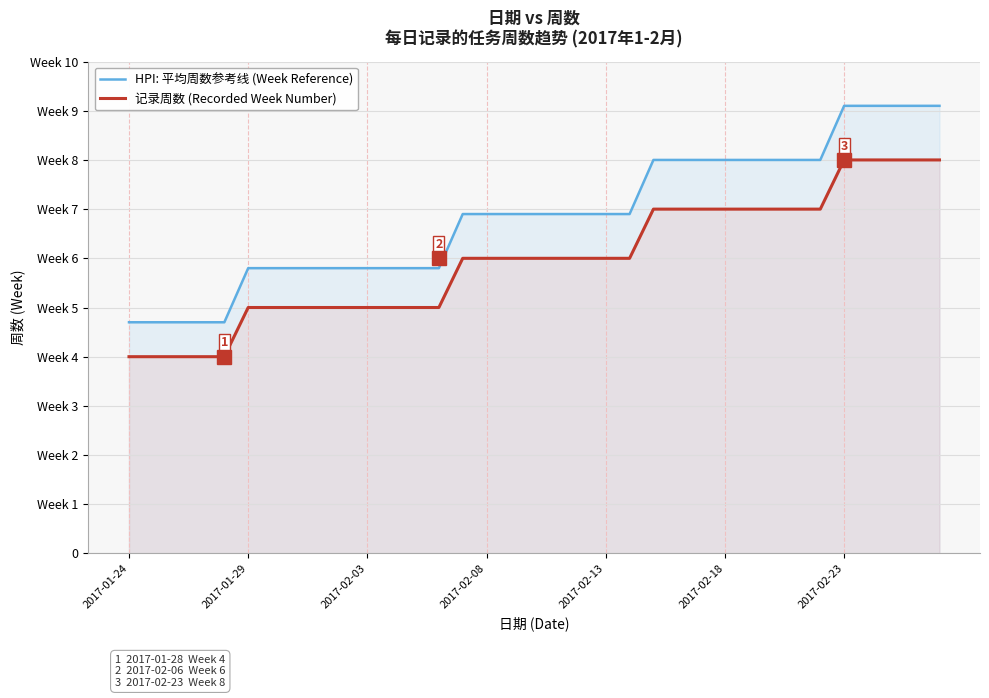

True or false: HPI: 平均周数参考线 (Week Reference) has more than 0 interior local peaks.

False